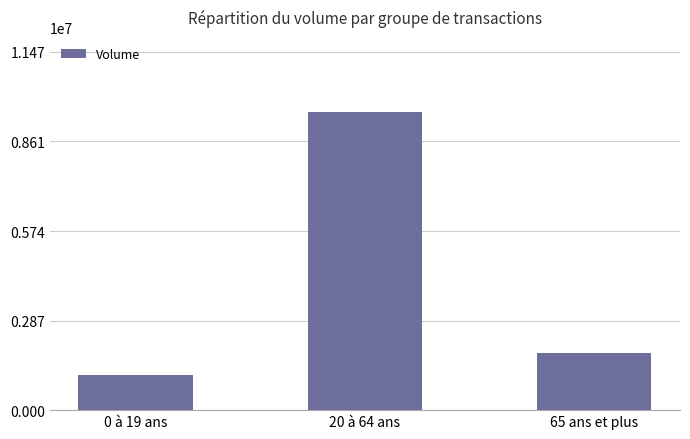

List the labels in order of value, smallest first.

0 à 19 ans, 65 ans et plus, 20 à 64 ans